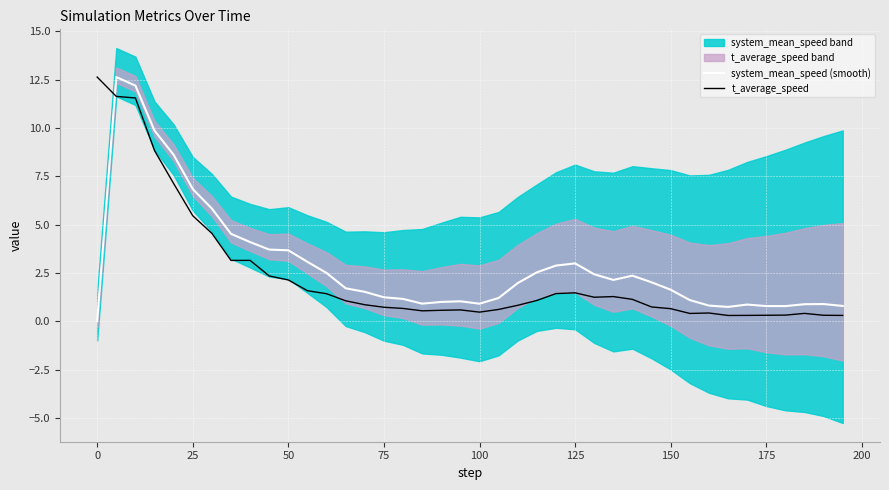

How many lines are shown in the chart?

2